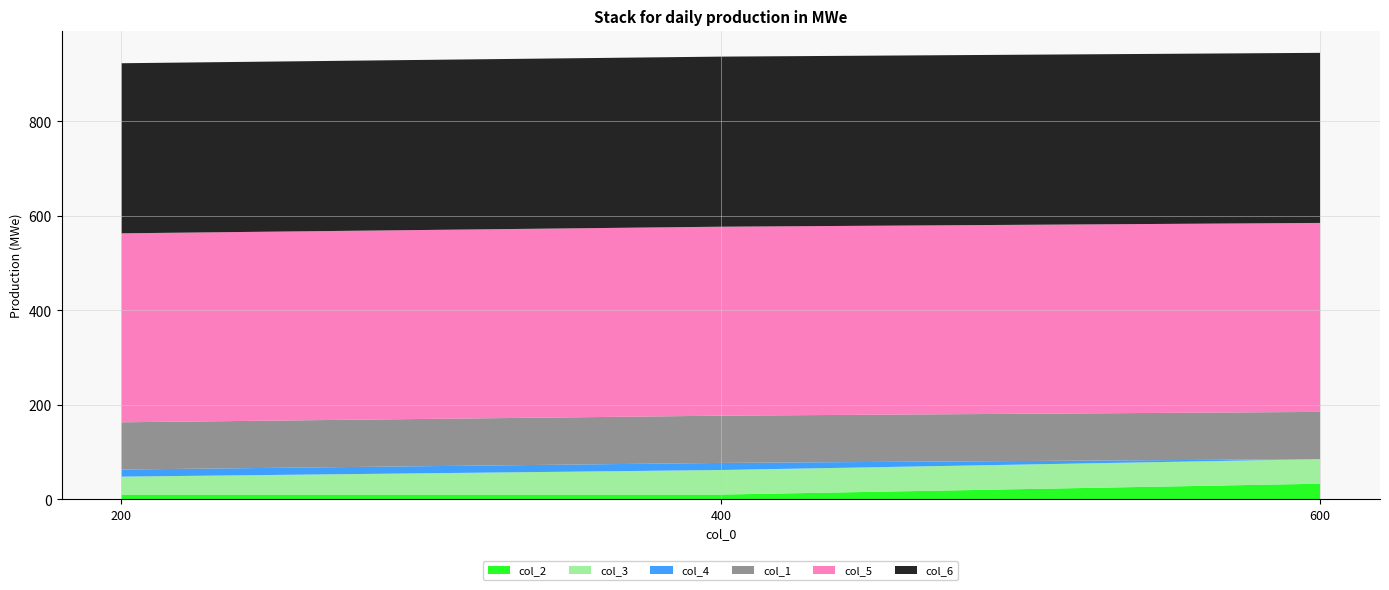

Reading right to left, extract all data points from this chart.

col_2: 600=33	400=10	200=10
col_3: 600=52	400=52	200=38
col_4: 600=0	400=15	200=15
col_1: 600=100	400=100	200=100
col_5: 600=400	400=400	200=400
col_6: 600=360	400=360	200=360